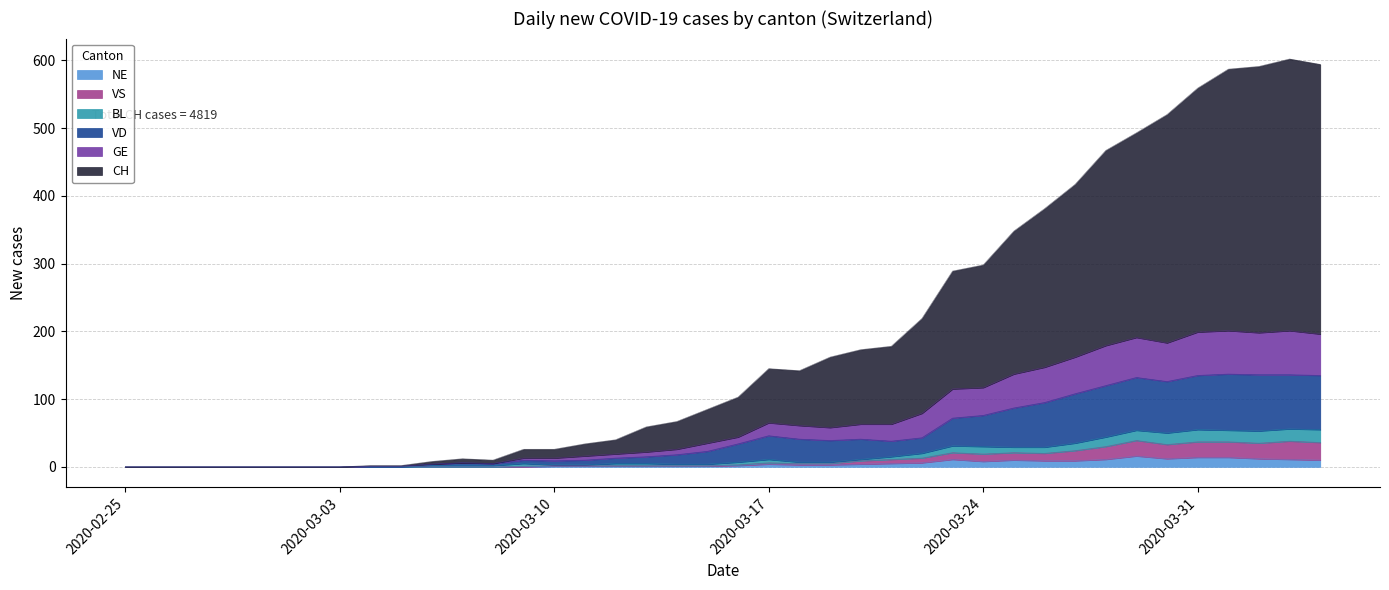

Reading left to right, transcribe all the data shown in this chart.

CH: 2020-02-25=0	2020-02-26=0	2020-02-27=0	2020-02-28=0	2020-02-29=0	2020-03-01=0	2020-03-02=0	2020-03-03=0	2020-03-04=2	2020-03-05=2	2020-03-06=8	2020-03-07=12	2020-03-08=10	2020-03-09=26	2020-03-10=26	2020-03-11=34	2020-03-12=40	2020-03-13=59	2020-03-14=67	2020-03-15=85	2020-03-16=103	2020-03-17=145	2020-03-18=142	2020-03-19=162	2020-03-20=173	2020-03-21=178	2020-03-22=219	2020-03-23=289	2020-03-24=298	2020-03-25=348	2020-03-26=381	2020-03-27=417	2020-03-28=467	2020-03-29=493	2020-03-30=520	2020-03-31=559	2020-04-01=587	2020-04-02=591	2020-04-03=602	2020-04-04=594
GE: 2020-02-25=0	2020-02-26=0	2020-02-27=0	2020-02-28=0	2020-02-29=0	2020-03-01=0	2020-03-02=0	2020-03-03=0	2020-03-04=1	2020-03-05=1	2020-03-06=4	2020-03-07=6	2020-03-08=5	2020-03-09=13	2020-03-10=13	2020-03-11=16	2020-03-12=19	2020-03-13=22	2020-03-14=26	2020-03-15=35	2020-03-16=44	2020-03-17=65	2020-03-18=61	2020-03-19=58	2020-03-20=63	2020-03-21=63	2020-03-22=79	2020-03-23=115	2020-03-24=117	2020-03-25=137	2020-03-26=147	2020-03-27=162	2020-03-28=179	2020-03-29=191	2020-03-30=183	2020-03-31=199	2020-04-01=201	2020-04-02=198	2020-04-03=201	2020-04-04=196
VD: 2020-02-25=0	2020-02-26=0	2020-02-27=0	2020-02-28=0	2020-02-29=0	2020-03-01=0	2020-03-02=0	2020-03-03=0	2020-03-04=1	2020-03-05=1	2020-03-06=4	2020-03-07=6	2020-03-08=5	2020-03-09=10	2020-03-10=9	2020-03-11=10	2020-03-12=13	2020-03-13=15	2020-03-14=18	2020-03-15=23	2020-03-16=34	2020-03-17=46	2020-03-18=41	2020-03-19=39	2020-03-20=41	2020-03-21=38	2020-03-22=43	2020-03-23=72	2020-03-24=76	2020-03-25=87	2020-03-26=95	2020-03-27=108	2020-03-28=120	2020-03-29=132	2020-03-30=126	2020-03-31=135	2020-04-01=137	2020-04-02=136	2020-04-03=136	2020-04-04=135
BL: 2020-02-25=0	2020-02-26=0	2020-02-27=0	2020-02-28=0	2020-02-29=0	2020-03-01=0	2020-03-02=0	2020-03-03=0	2020-03-04=0	2020-03-05=0	2020-03-06=2	2020-03-07=2	2020-03-08=2	2020-03-09=5	2020-03-10=3	2020-03-11=3	2020-03-12=5	2020-03-13=5	2020-03-14=4	2020-03-15=4	2020-03-16=7	2020-03-17=11	2020-03-18=7	2020-03-19=7	2020-03-20=11	2020-03-21=15	2020-03-22=20	2020-03-23=31	2020-03-24=30	2020-03-25=29	2020-03-26=29	2020-03-27=35	2020-03-28=44	2020-03-29=54	2020-03-30=50	2020-03-31=55	2020-04-01=54	2020-04-02=53	2020-04-03=56	2020-04-04=55
VS: 2020-02-25=0	2020-02-26=0	2020-02-27=0	2020-02-28=0	2020-02-29=0	2020-03-01=0	2020-03-02=0	2020-03-03=0	2020-03-04=0	2020-03-05=0	2020-03-06=0	2020-03-07=0	2020-03-08=0	2020-03-09=1	2020-03-10=2	2020-03-11=2	2020-03-12=2	2020-03-13=2	2020-03-14=2	2020-03-15=2	2020-03-16=3	2020-03-17=6	2020-03-18=5	2020-03-19=5	2020-03-20=9	2020-03-21=11	2020-03-22=13	2020-03-23=21	2020-03-24=19	2020-03-25=21	2020-03-26=20	2020-03-27=24	2020-03-28=30	2020-03-29=39	2020-03-30=33	2020-03-31=37	2020-04-01=37	2020-04-02=35	2020-04-03=38	2020-04-04=36
NE: 2020-02-25=0	2020-02-26=0	2020-02-27=0	2020-02-28=0	2020-02-29=0	2020-03-01=0	2020-03-02=0	2020-03-03=0	2020-03-04=0	2020-03-05=0	2020-03-06=0	2020-03-07=0	2020-03-08=0	2020-03-09=0	2020-03-10=1	2020-03-11=1	2020-03-12=1	2020-03-13=1	2020-03-14=1	2020-03-15=1	2020-03-16=2	2020-03-17=4	2020-03-18=3	2020-03-19=3	2020-03-20=4	2020-03-21=5	2020-03-22=6	2020-03-23=11	2020-03-24=8	2020-03-25=10	2020-03-26=9	2020-03-27=9	2020-03-28=11	2020-03-29=16	2020-03-30=12	2020-03-31=14	2020-04-01=14	2020-04-02=12	2020-04-03=11	2020-04-04=10